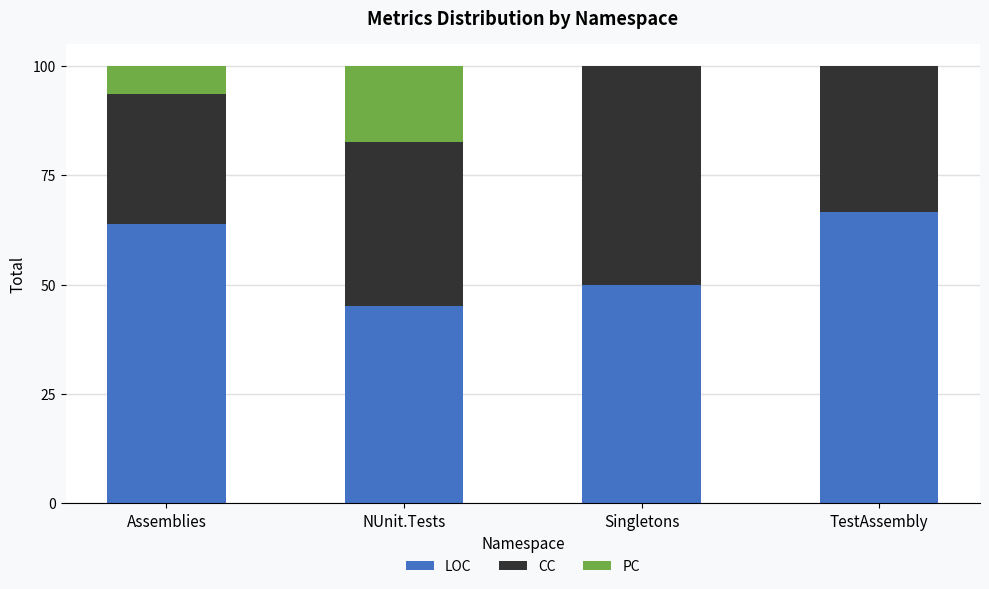

Reading left to right, transcribe the values for LOC.

Assemblies=63.8	NUnit.Tests=45.0	Singletons=50.0	TestAssembly=66.7